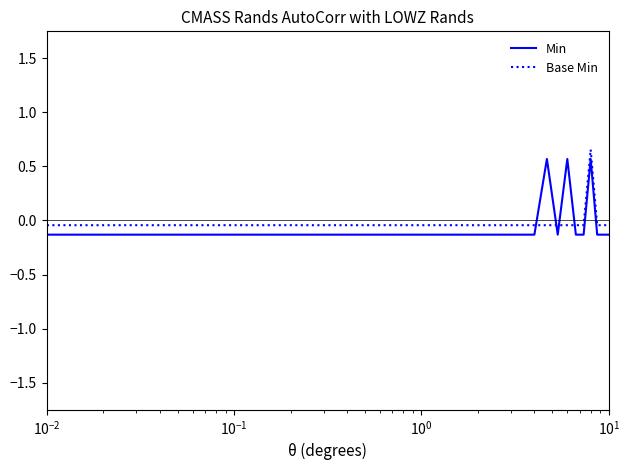

After their last crossing, which series has the higher values: Min or Base Min?

Base Min